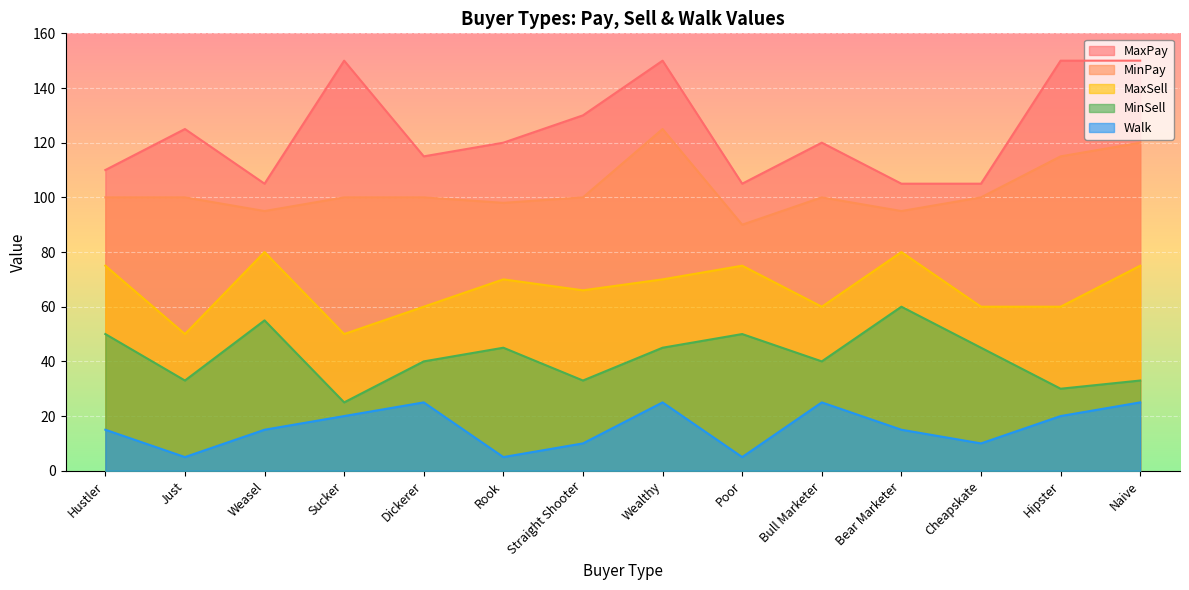

At which category does the chart reach its peak across all series?

Sucker